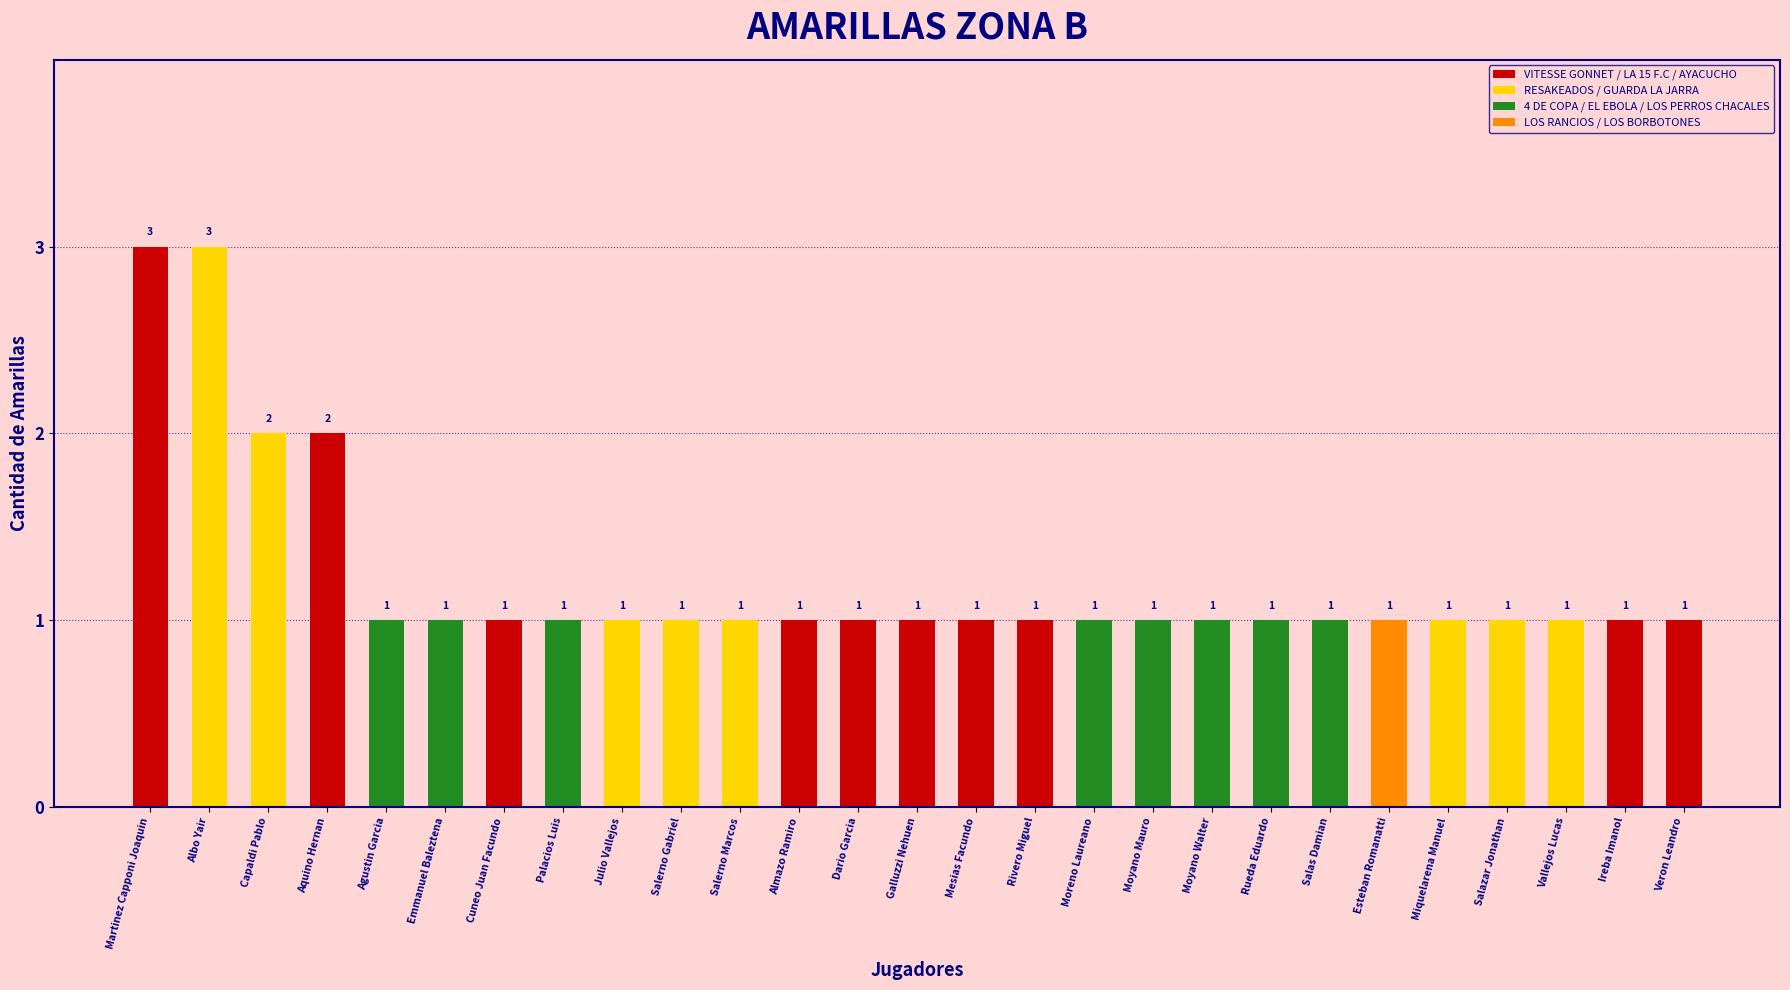

Reading right to left, extract all data points from this chart.

1	1	1	1	1	1	1	1	1	1	1	1	1	1	1	1	1	1	1	1	1	1	1	2	2	3	3